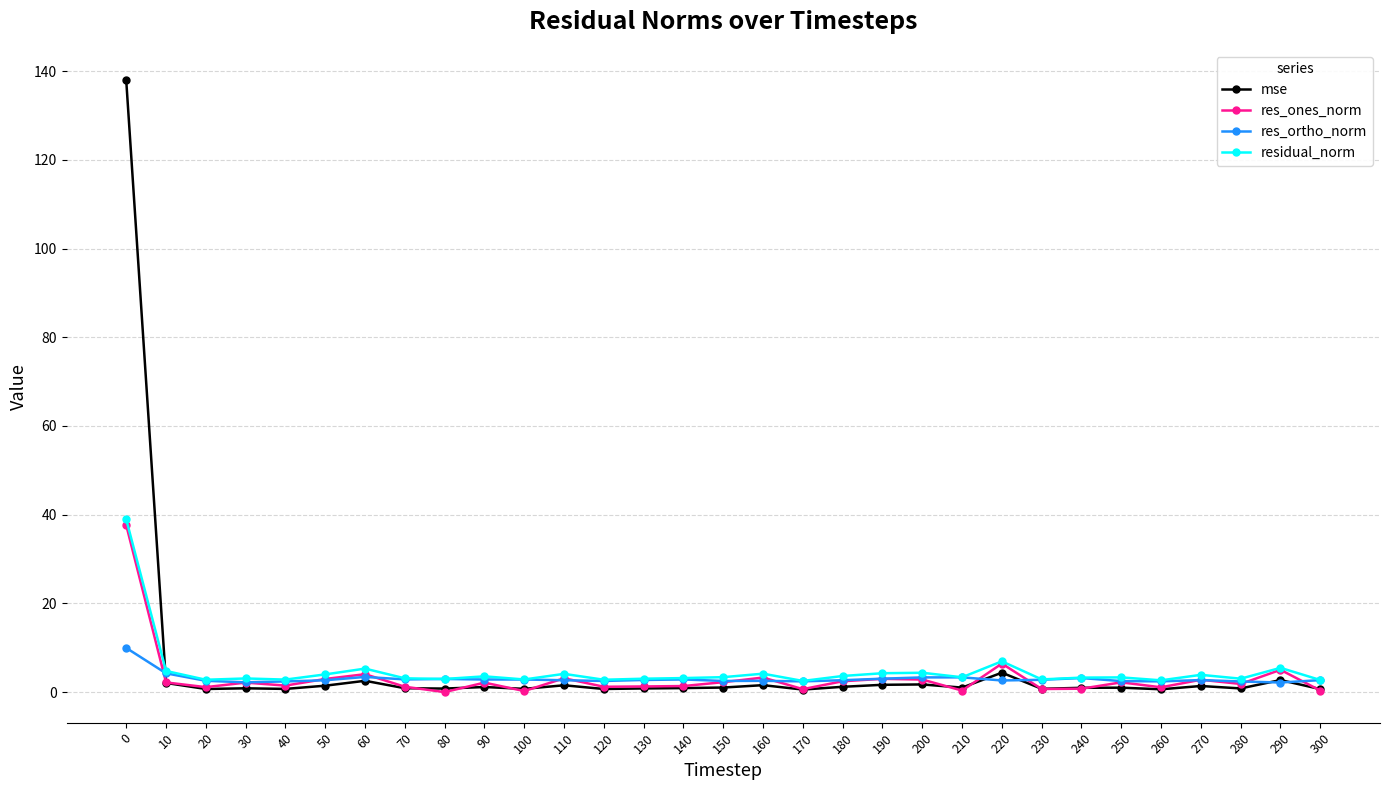

Is this an area chart (filled region under the line)?

No